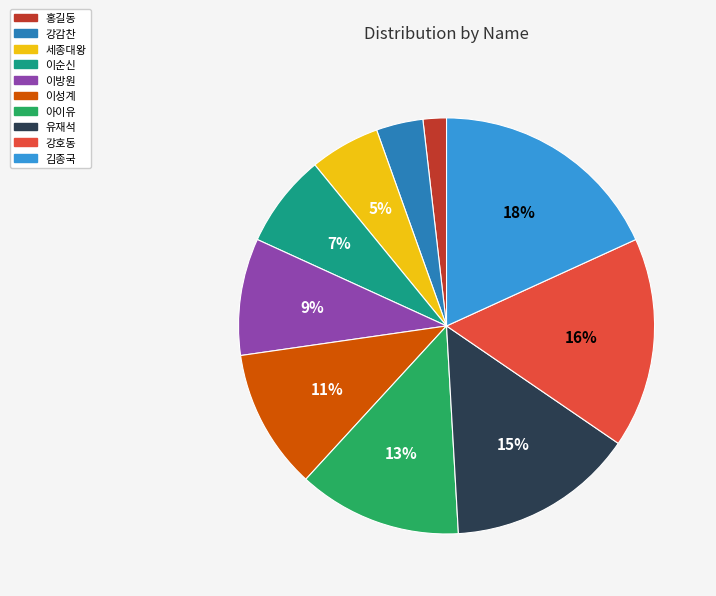

How many slices are in this pie chart?

10